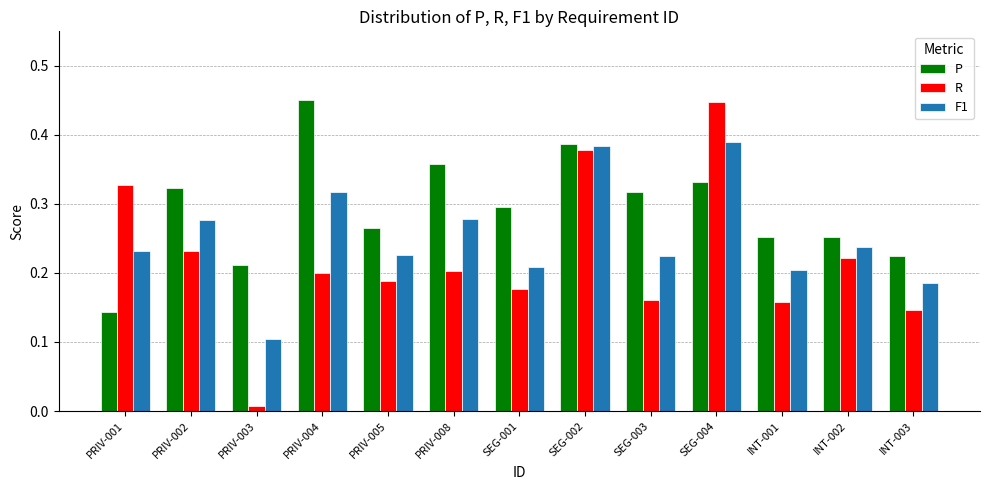

At SEG-004, list the series in order from largest to smallest.

R, F1, P